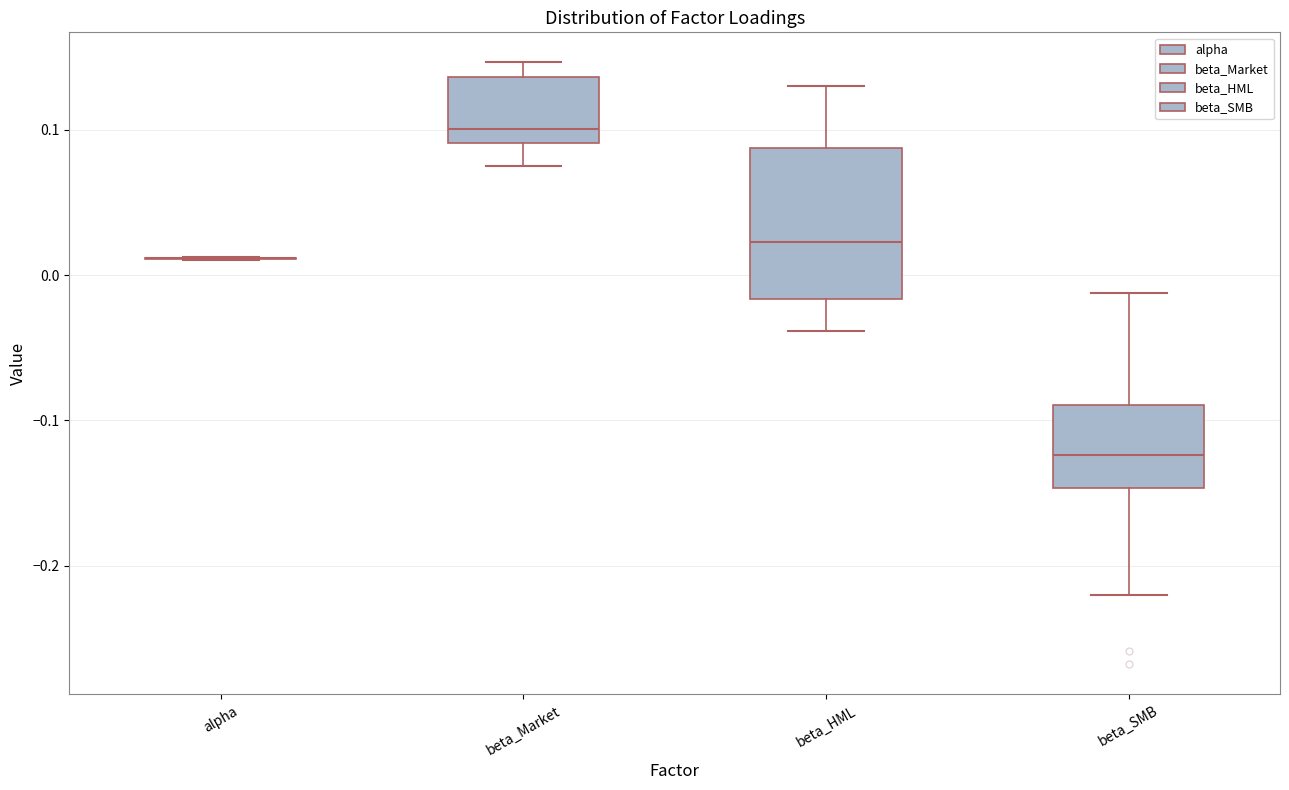

Reading left to right, read every box against the y-axis: the position of its median line, the range the box covers, and the ends of its whiskers. The values are not printed on the chart, so give them approximately, as read against the axis.

alpha: box collapsed to a line at 0.01, whiskers 0.01 to 0.01
beta_Market: median 0.10, box 0.09 to 0.14, whiskers 0.08 to 0.15
beta_HML: median 0.02, box -0.02 to 0.09, whiskers -0.04 to 0.13
beta_SMB: median -0.12, box -0.15 to -0.09, whiskers -0.22 to -0.01